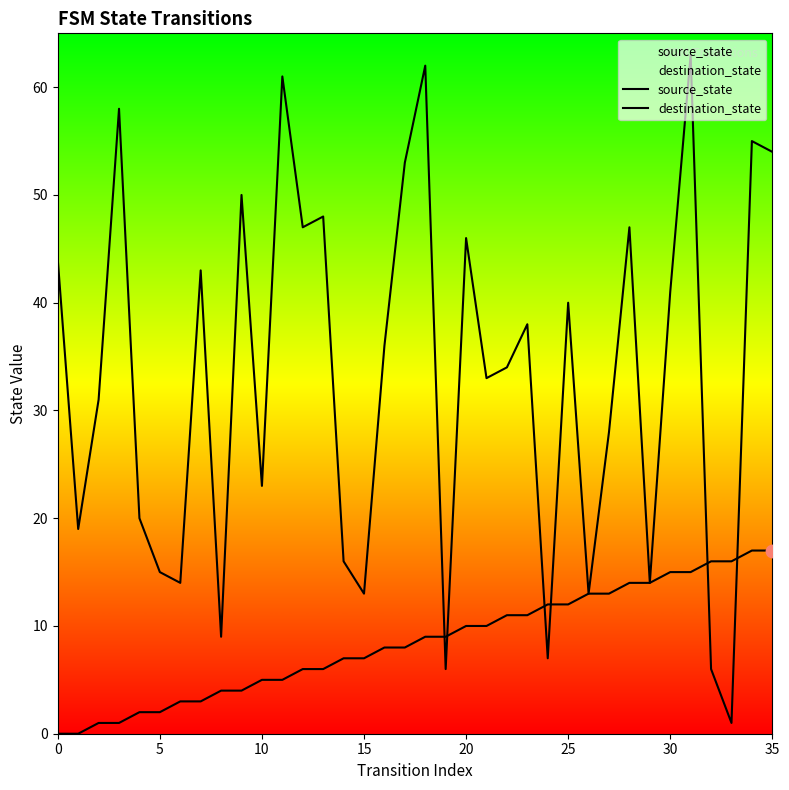

Which series has the largest total across all categories?

destination_state